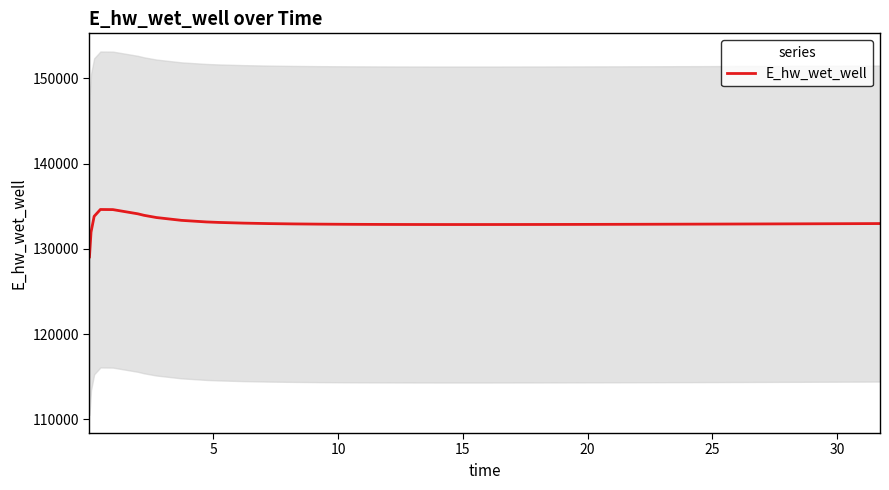

Count the number of values greater than 132921.

20